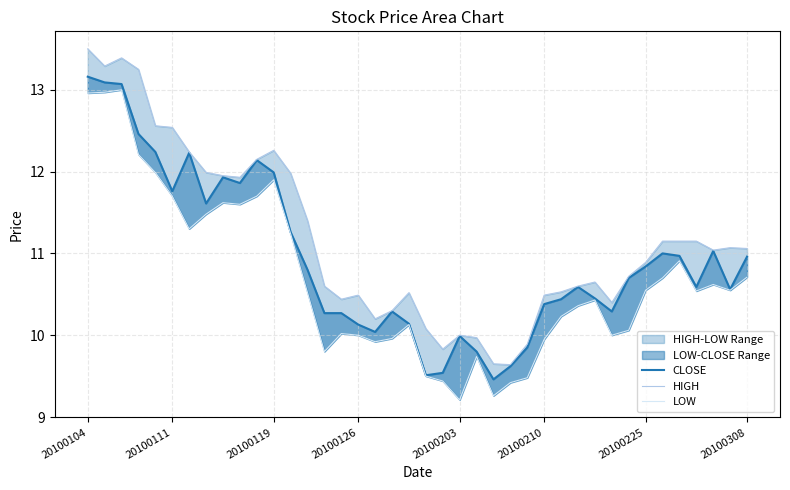

Does the chart have visible grid lines?

Yes